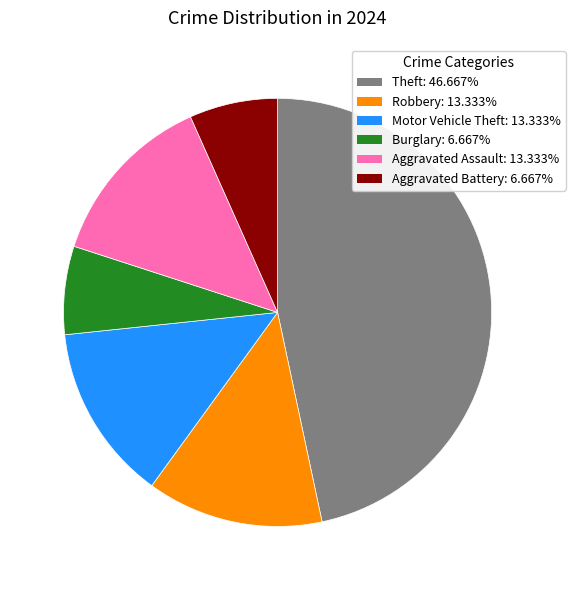

Between Theft and Robbery, which is larger?

Theft